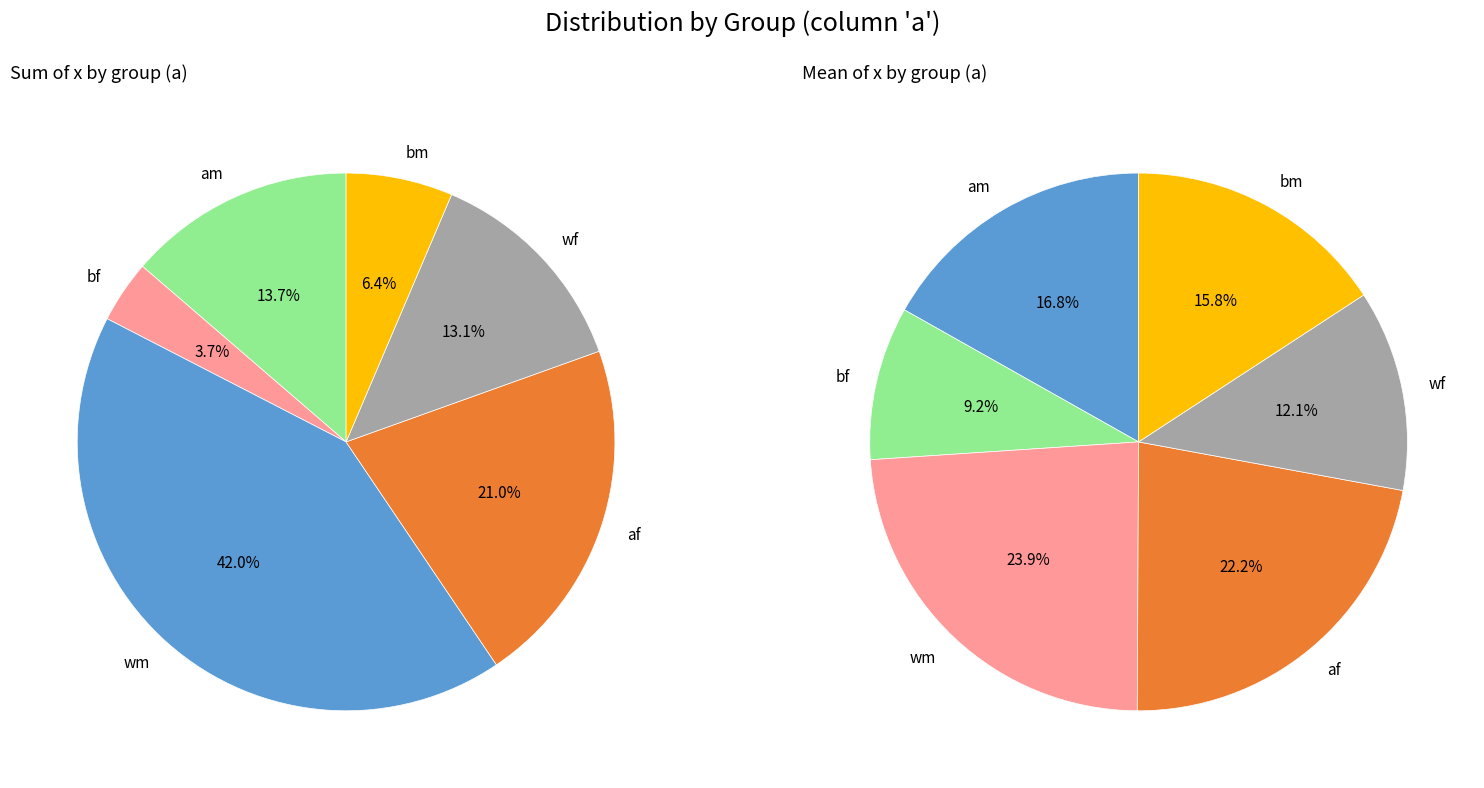

Is there any slice that represents more than half of the pie?

No